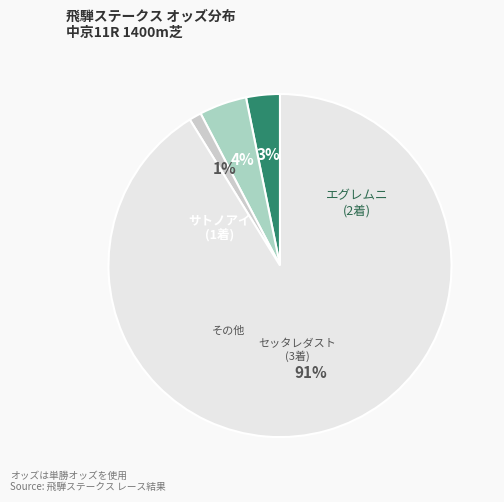

How many segments does this pie chart have?

4